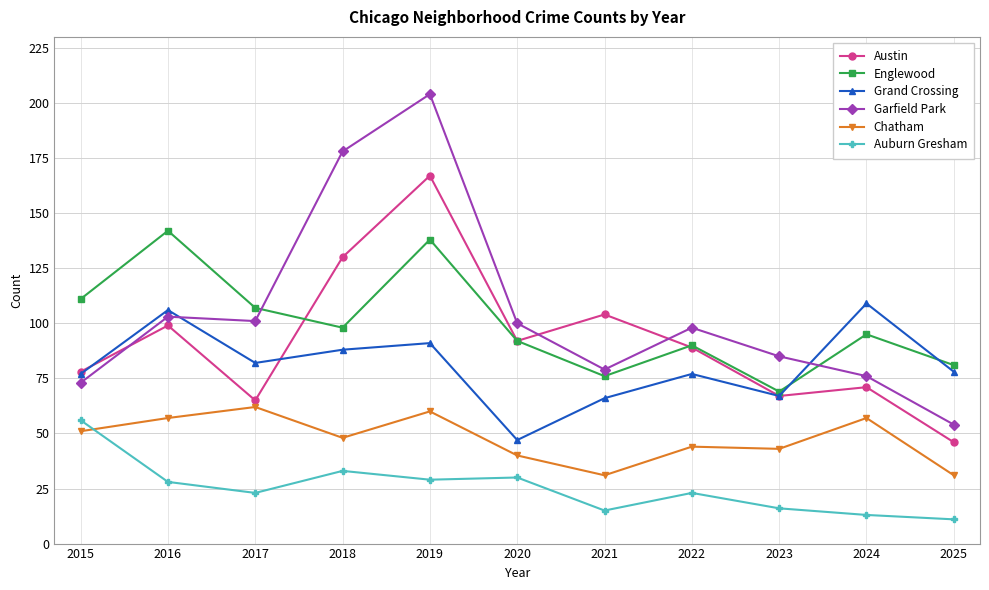

The value of Grand Crossing at 2018 is 137. True or false?

False